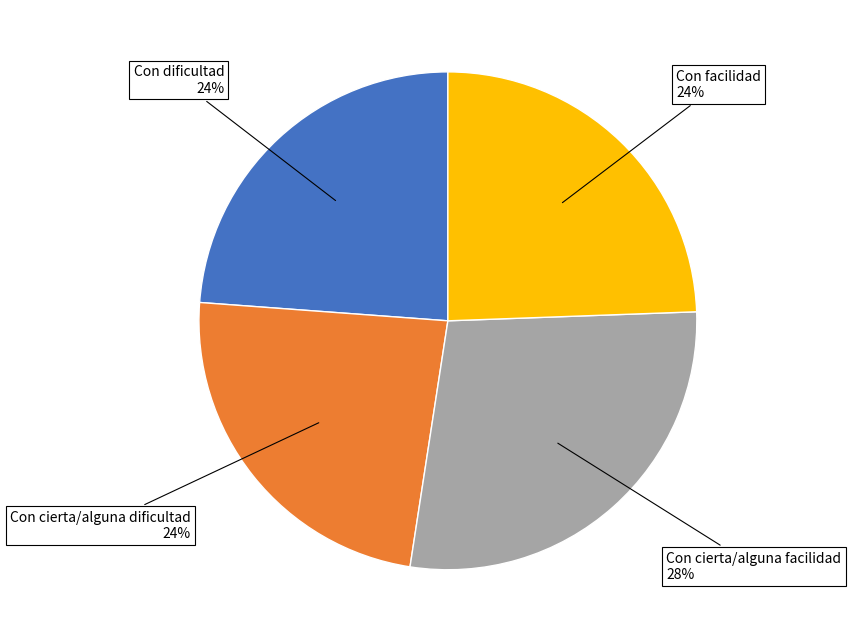

Is it true that Con cierta/alguna facilidad is 16% of the pie?

False